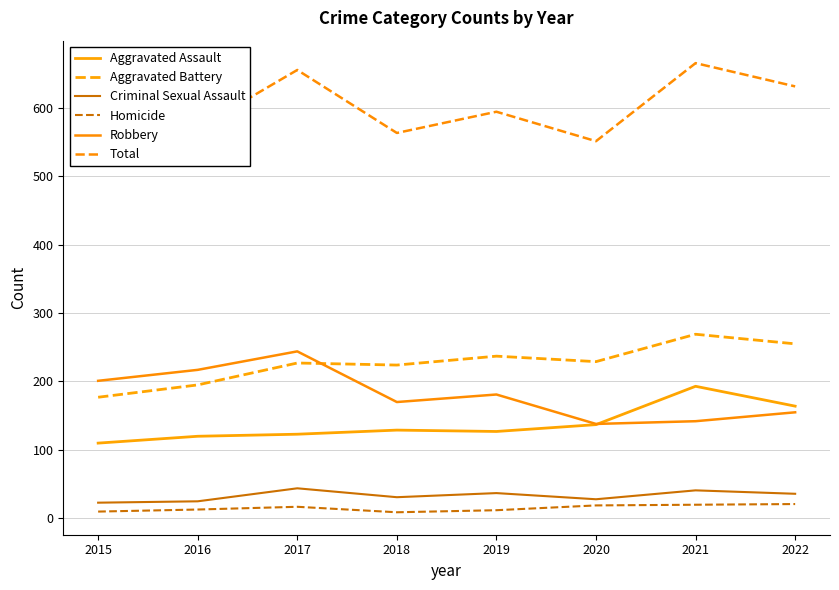

What is the maximum value for Robbery?

244